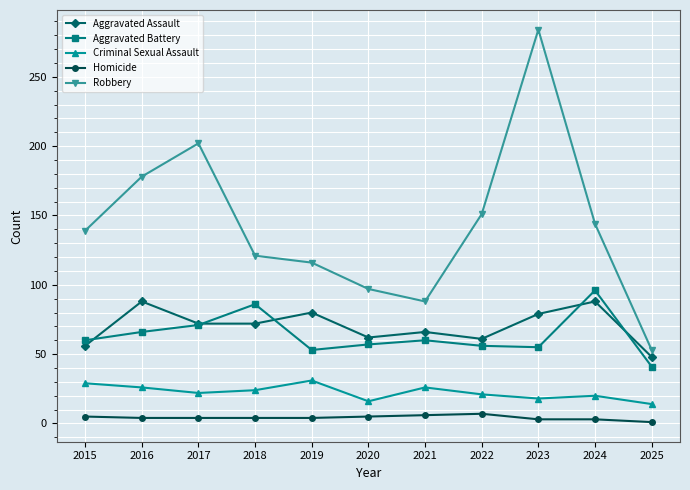

How many values in the Robbery series are below 139?

5